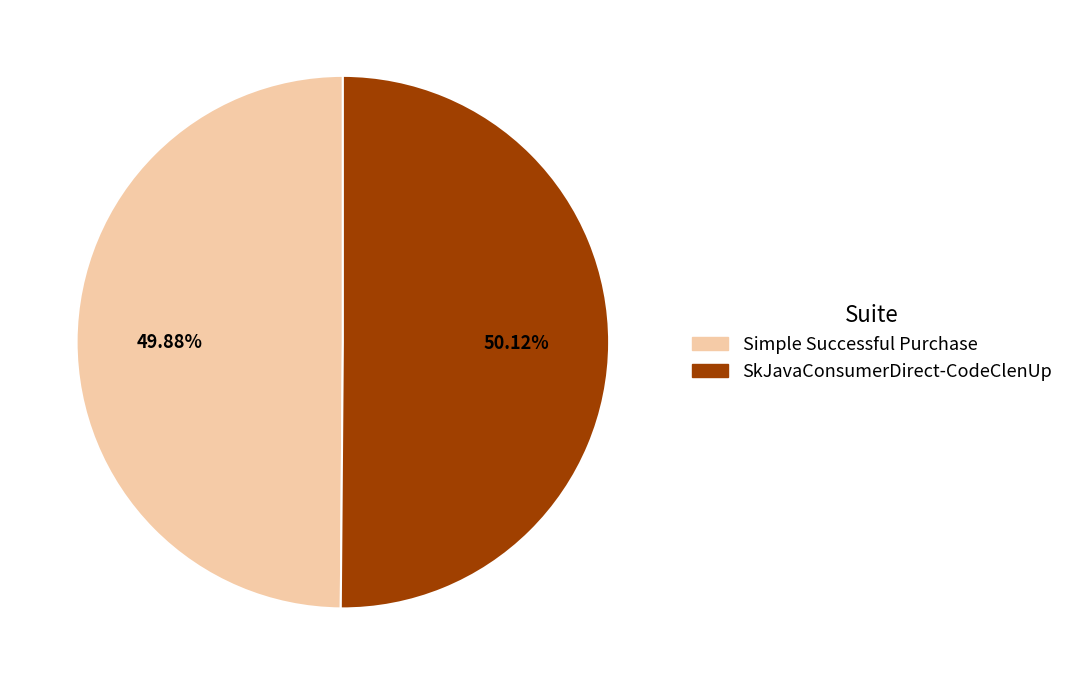

To the nearest percent, what is the average slice percentage?

50%